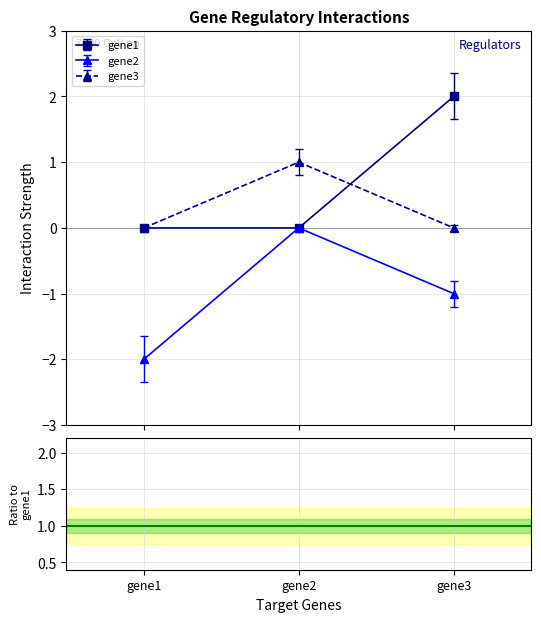

List the series in order of their overall mean, highest first.

gene1, gene3, gene2